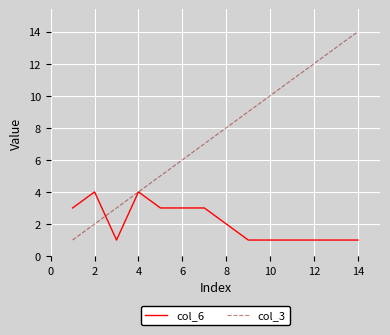

Which series has the largest total across all categories?

col_3